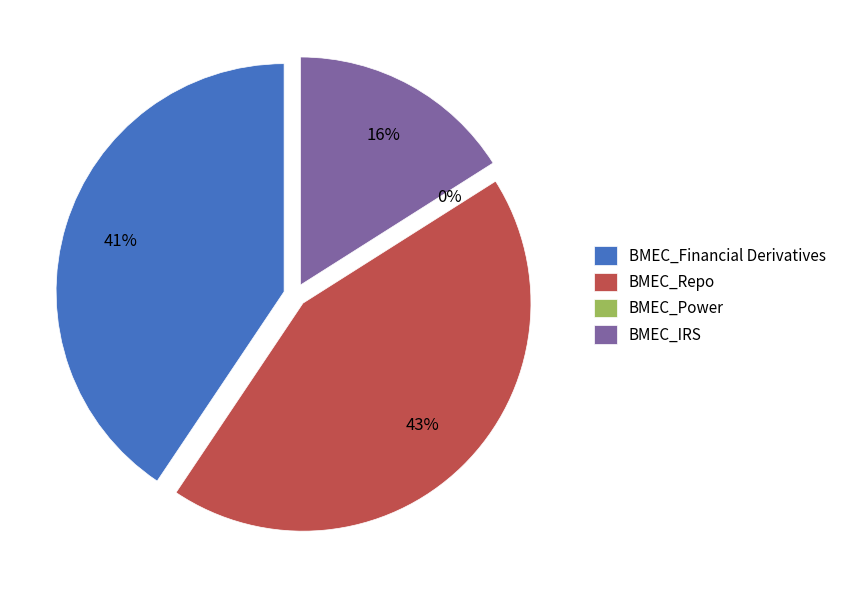

What is the total percentage of BMEC_Financial Derivatives and BMEC_IRS?

56.6%